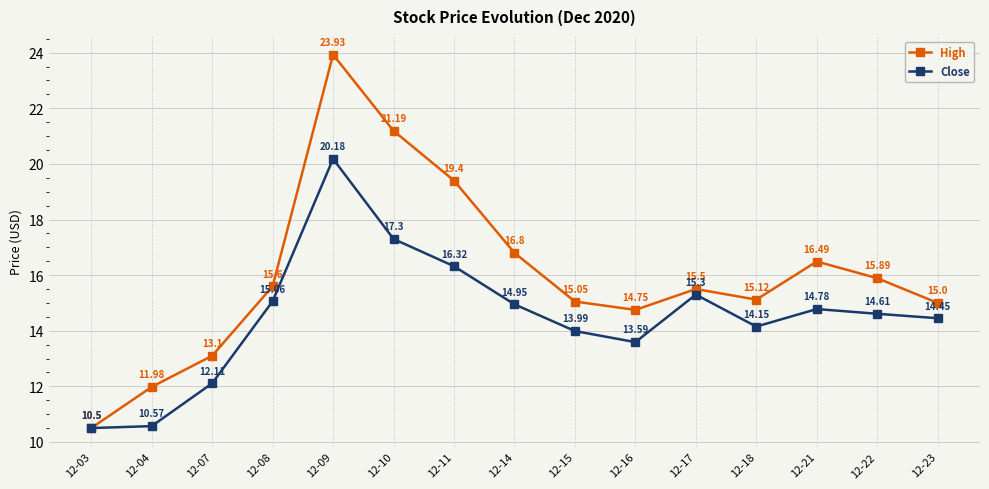

What are all the series names shown in the legend?

High, Close